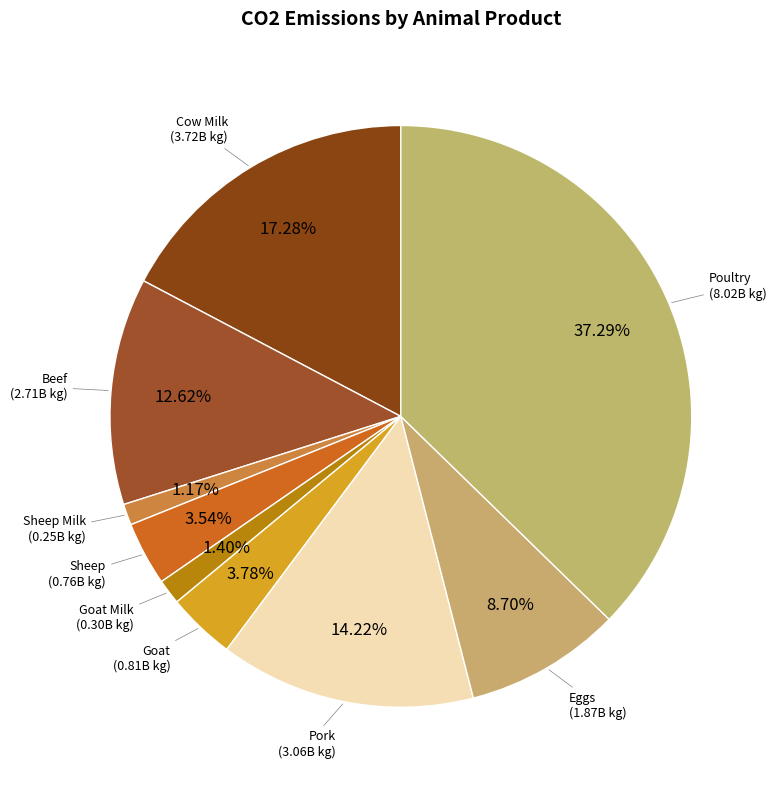

To the nearest percent, what is the combined percentage of Pork and Cow Milk?

32%